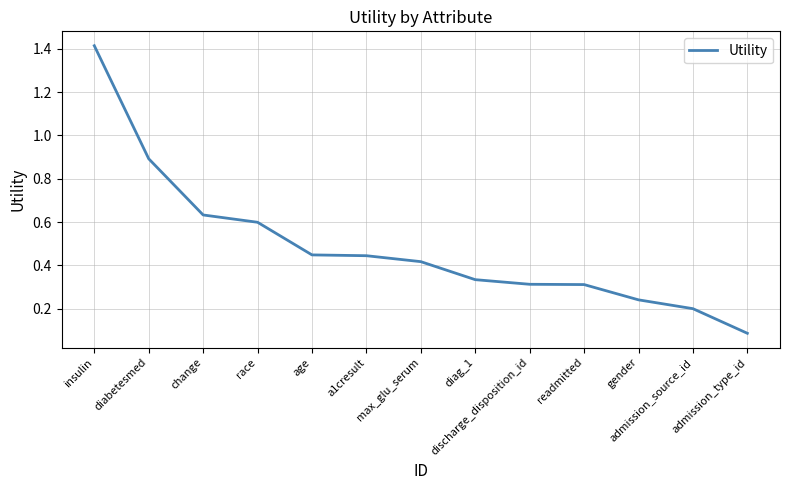

What position from the left is admission_source_id?

12